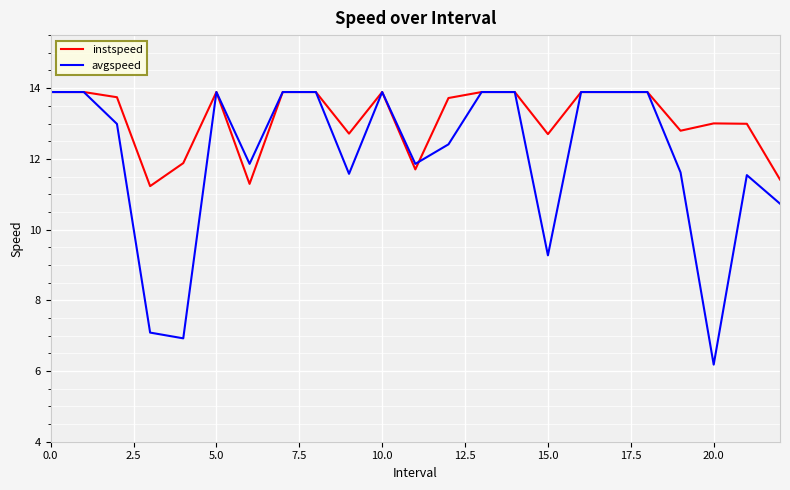

Which series has the largest total across all categories?

instspeed